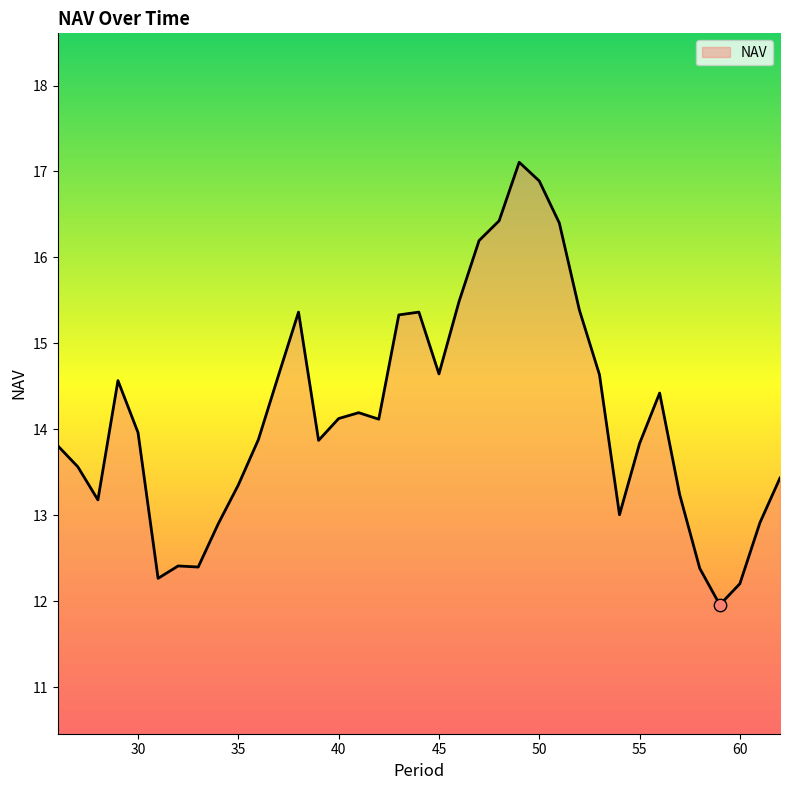

What is the smallest value displayed?

12.0